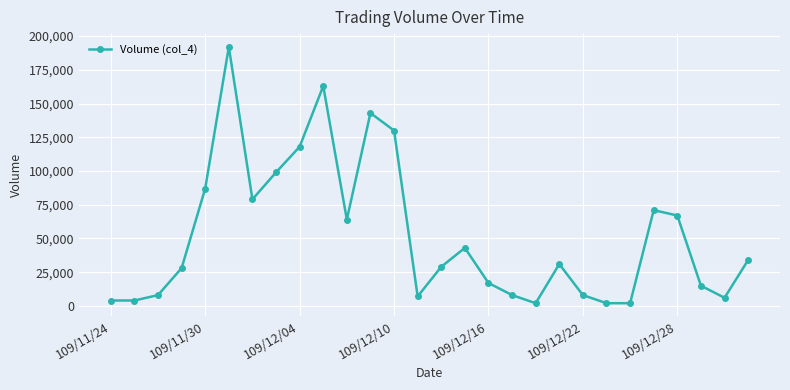

What is the difference between the maximum and second lowest values?

190000